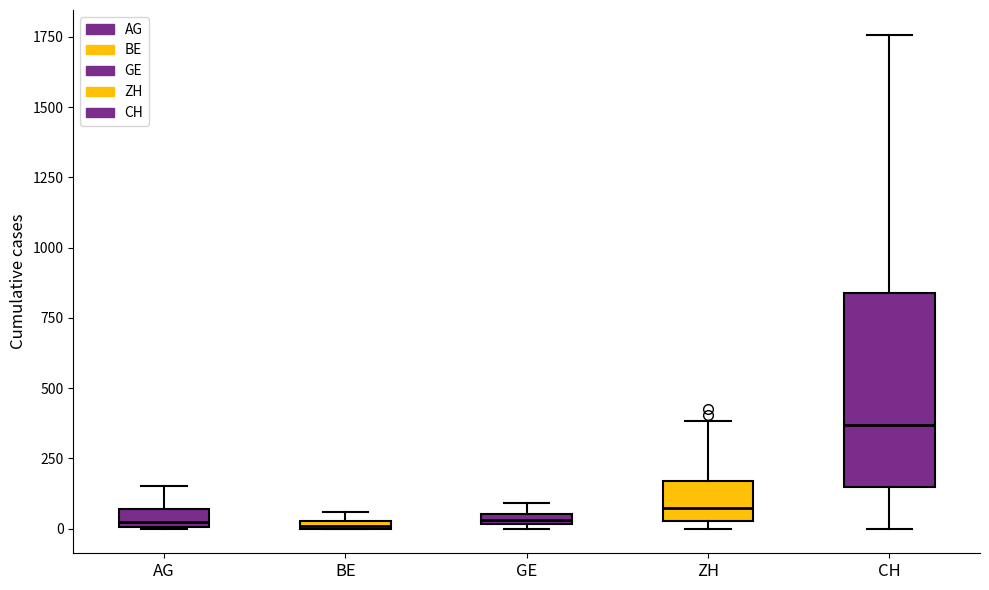

Where is the lower edge of the box for AG on the y-axis? The values are not printed on the chart, so give them approximately, as read against the axis.

0